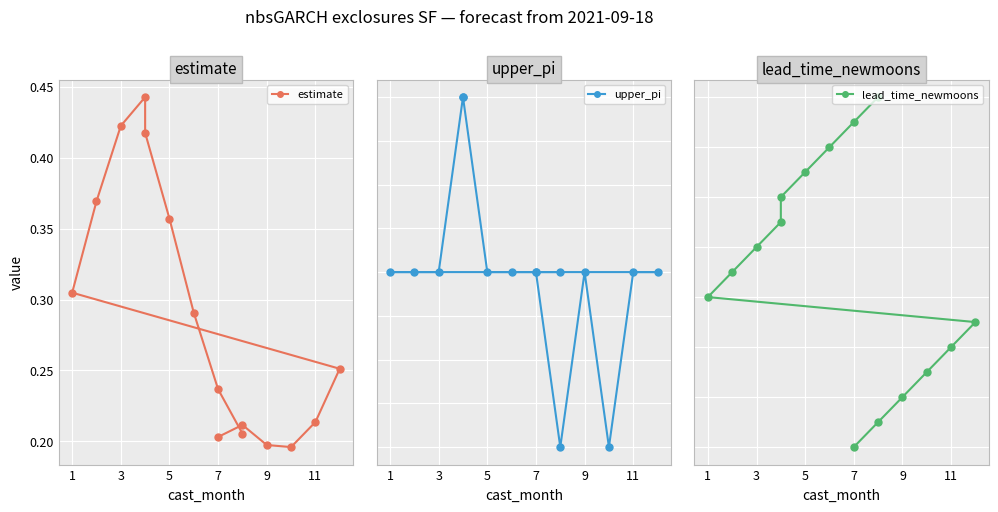

True or false: lead_time_newmoons has a value of 4.3 at 10.

False